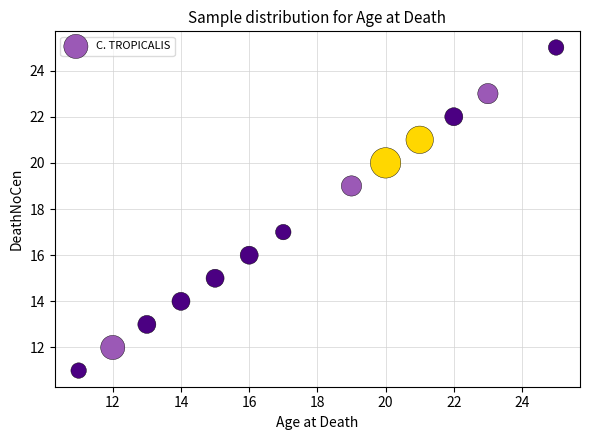

What is the range of Y values (max minus min)?

14